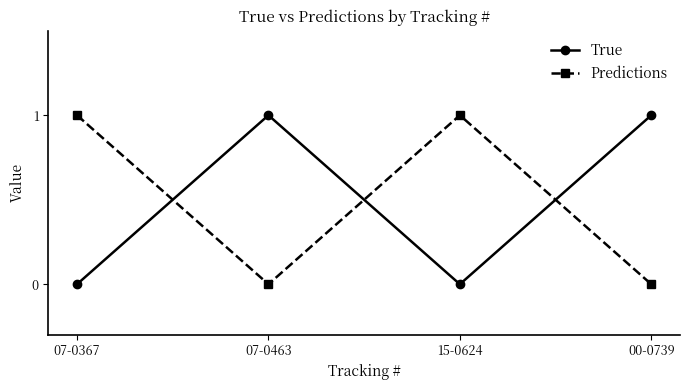

Is the value of True at 00-0739 greater than the value of Predictions at 07-0463?

Yes